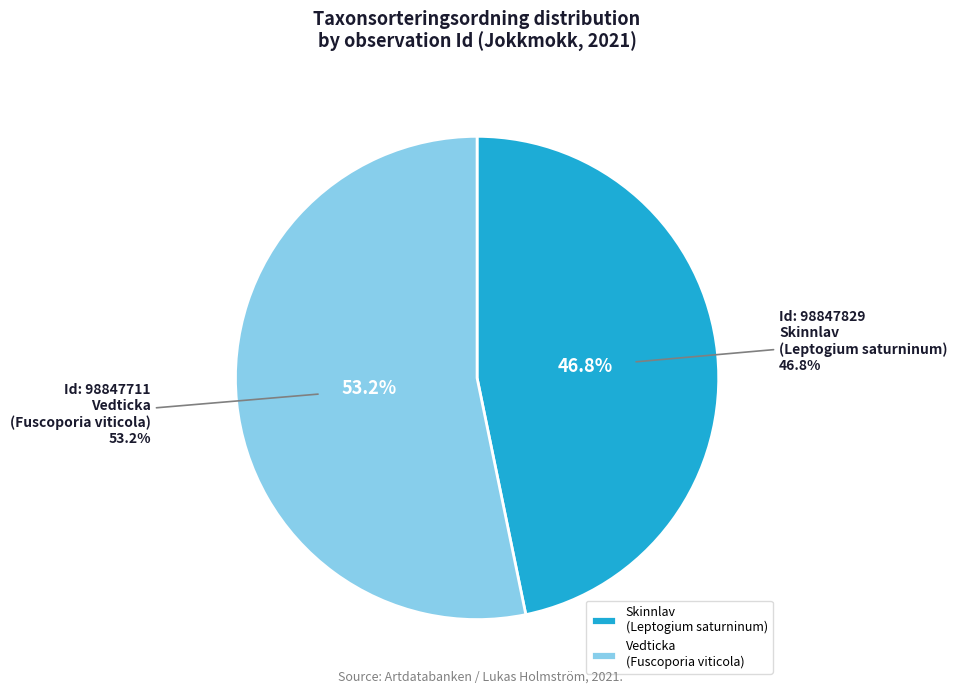

What is the change in value from 98847829 to 98847711?

+10853